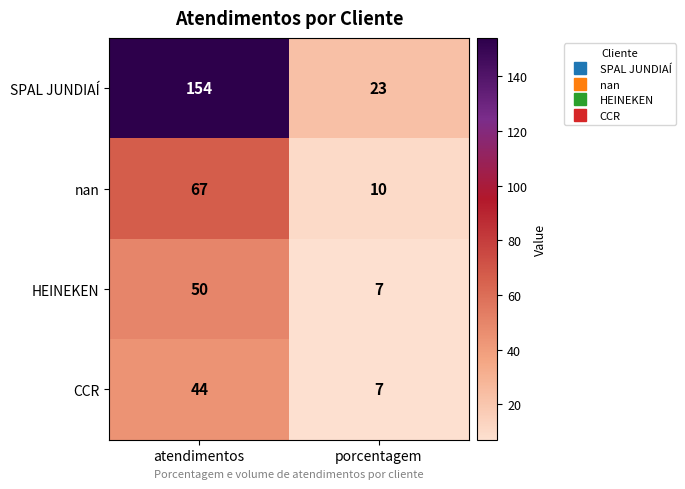

At how many categories does at least one series exceed 45?

1